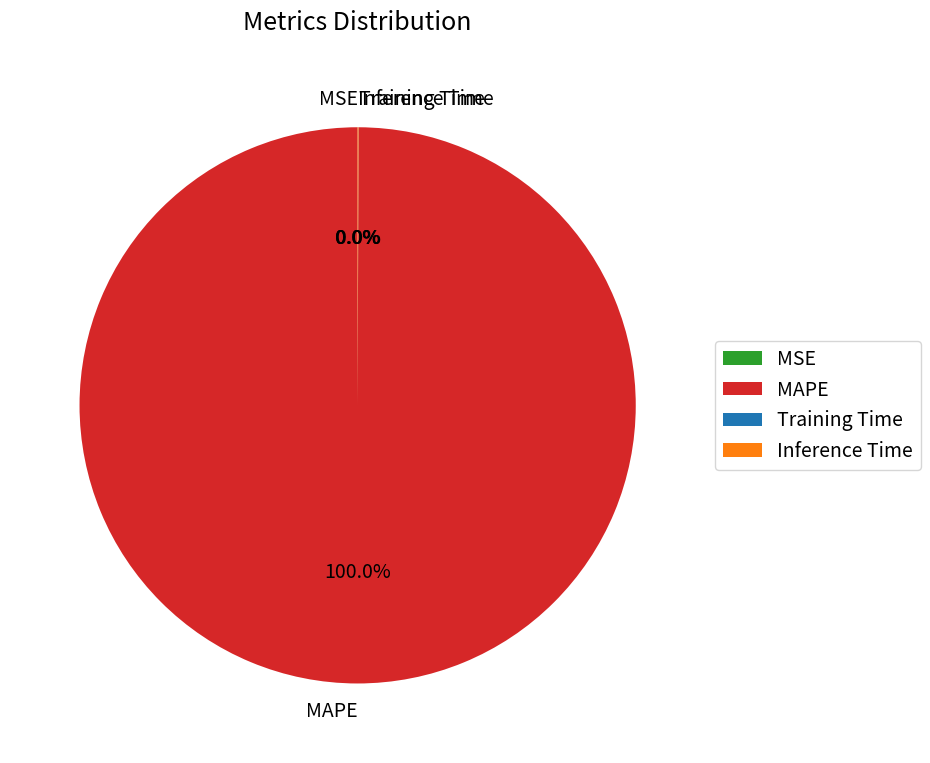

Which category has the biggest portion of the pie?

MAPE